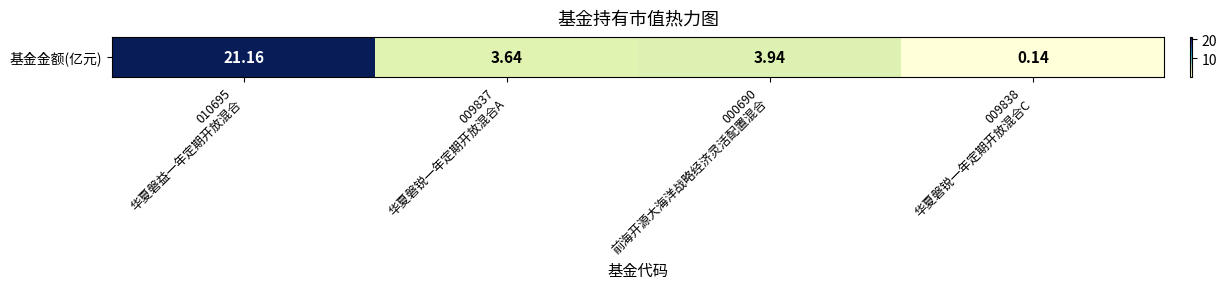

Between 000690
前海开源大海洋战略经济灵活配置混合 and 009838
华夏磐锐一年定期开放混合C, which is larger?

000690
前海开源大海洋战略经济灵活配置混合